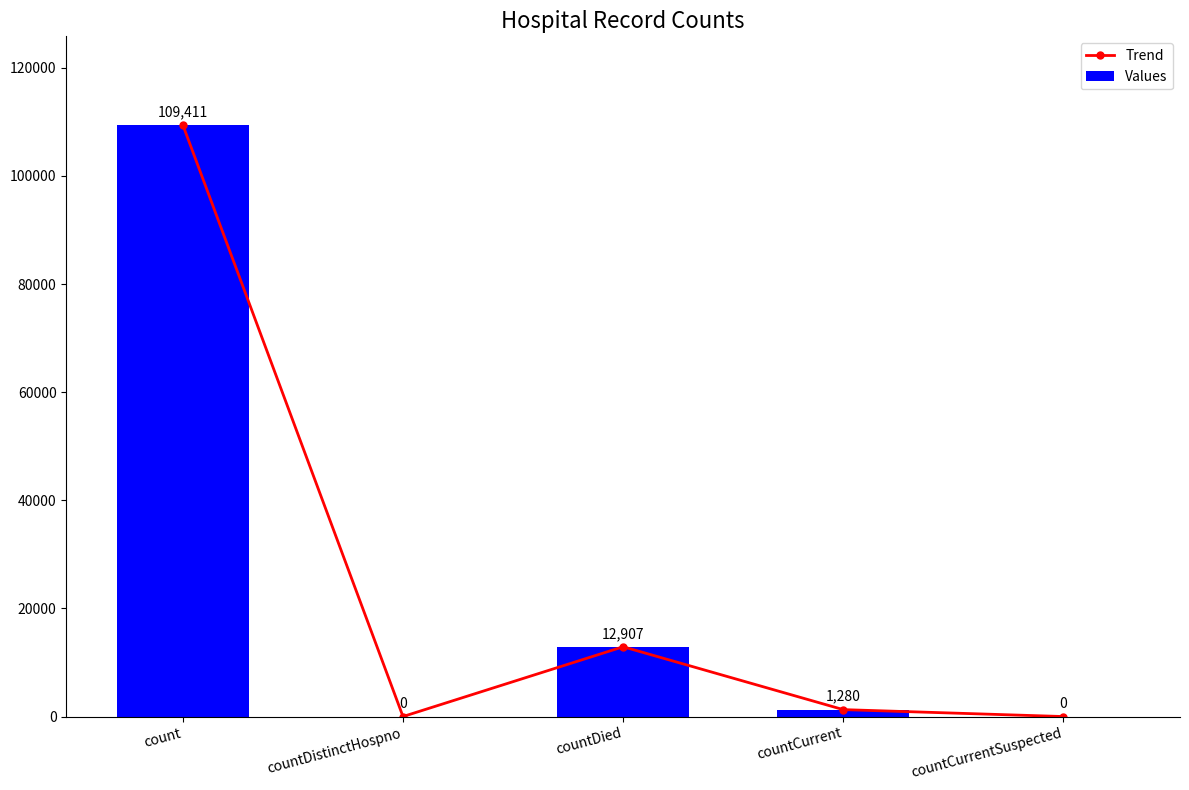

What is the maximum value for Trend?

109411